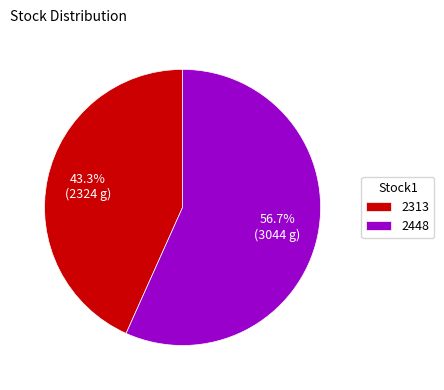

Is it true that 2313 is 43% of the pie?

True